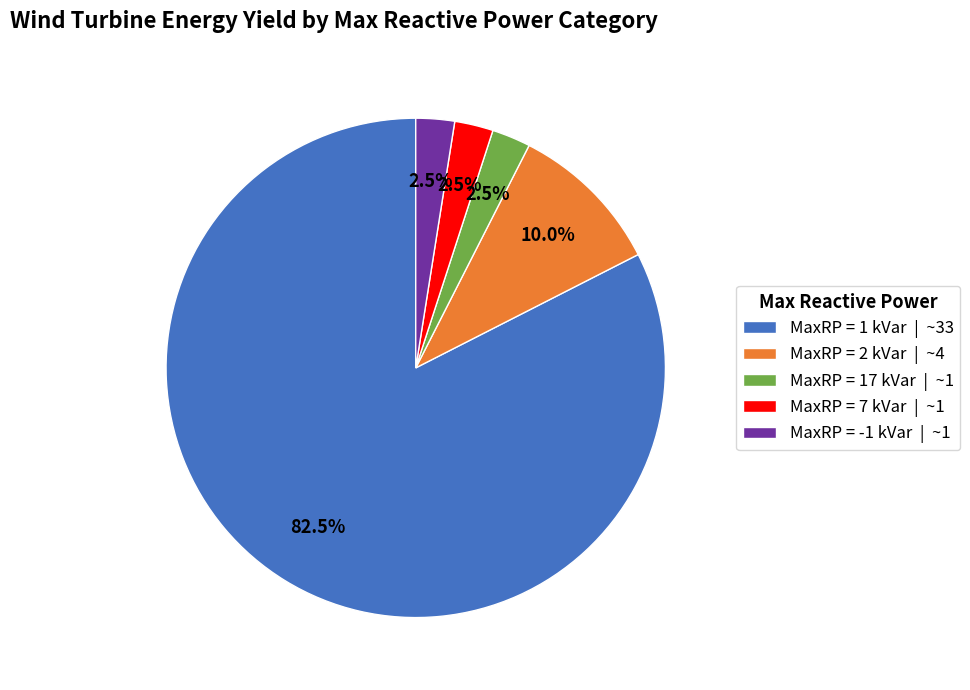

How many segments does this pie chart have?

5